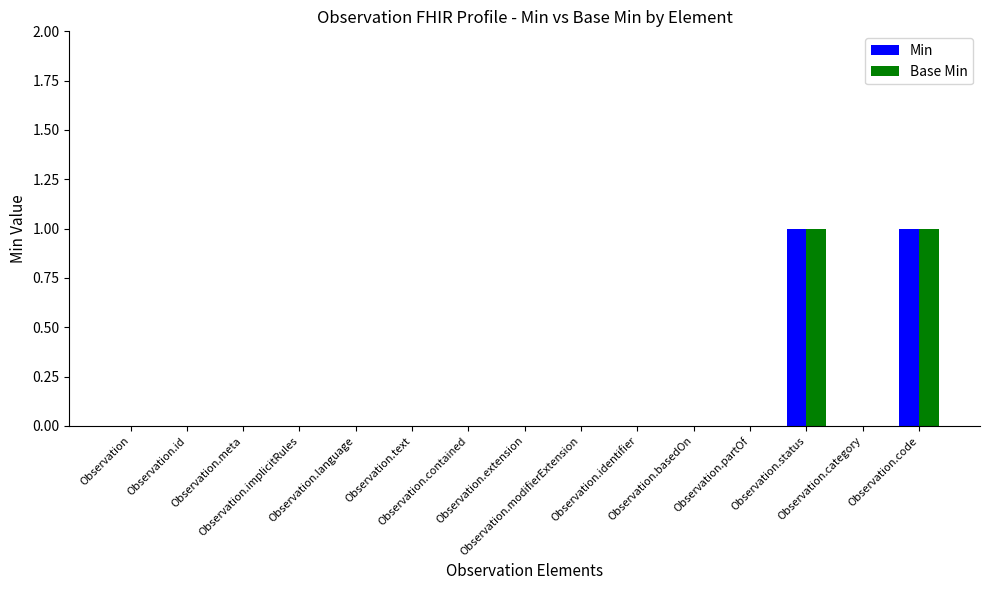

How many categories are shown in the chart?

15